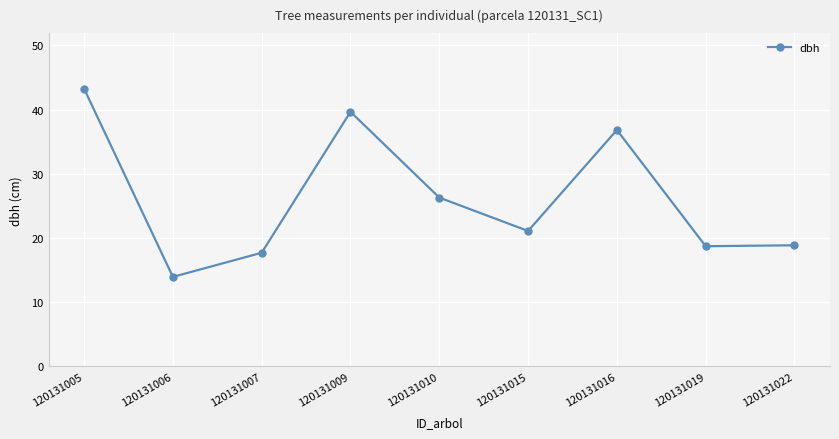

Count the number of categories in the chart.

9